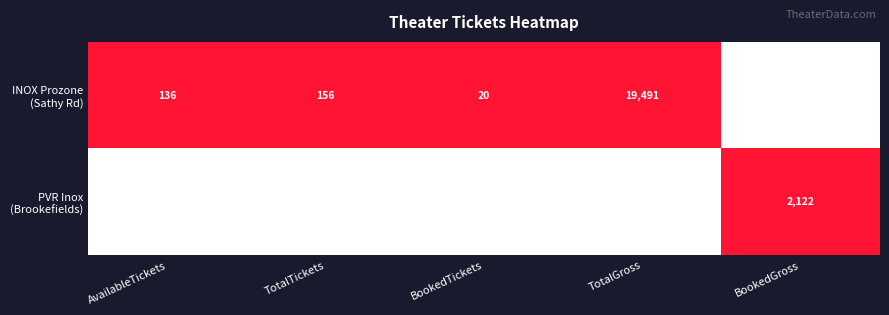

What is the difference between the highest and lowest values at TotalGross?

2439